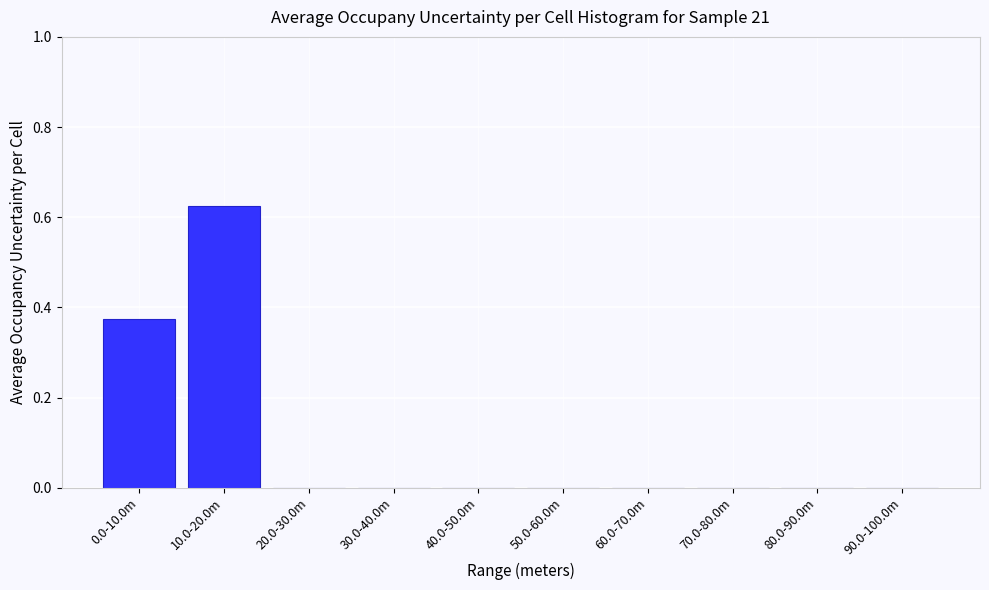

What is the sum of all values?

1.0